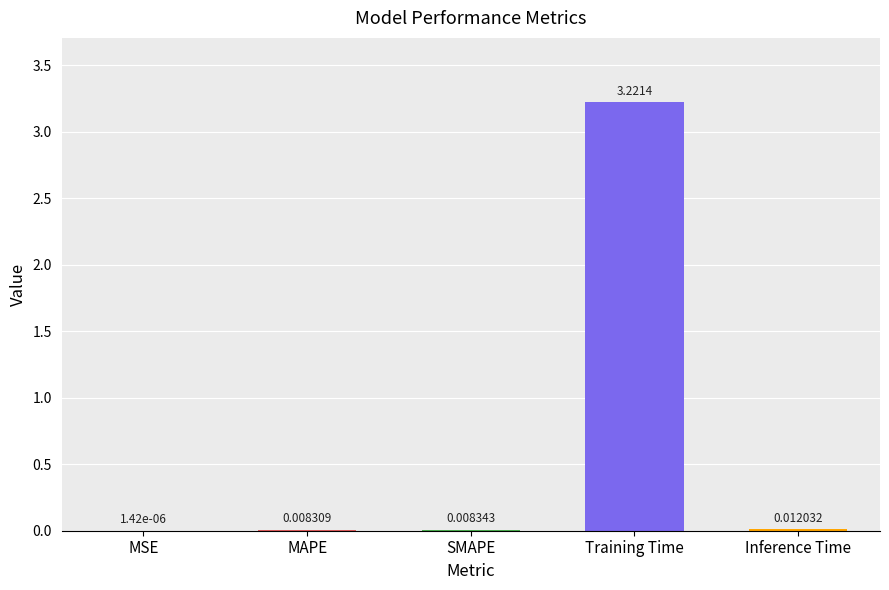

What is the change in value from SMAPE to Training Time?

+3.2